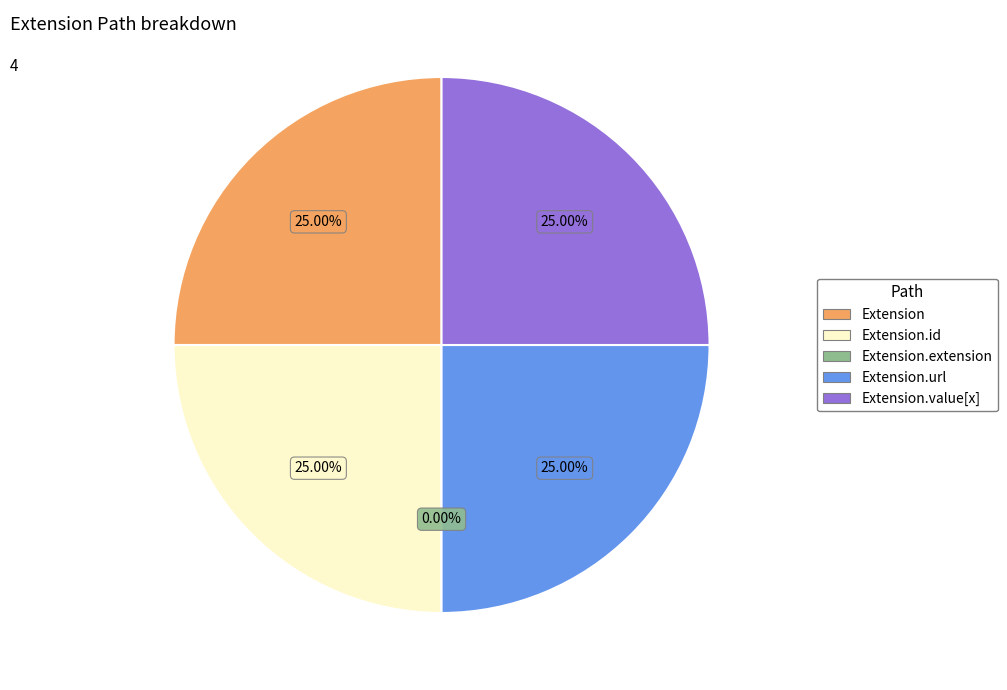

What is the largest slice in the pie chart?

Extension